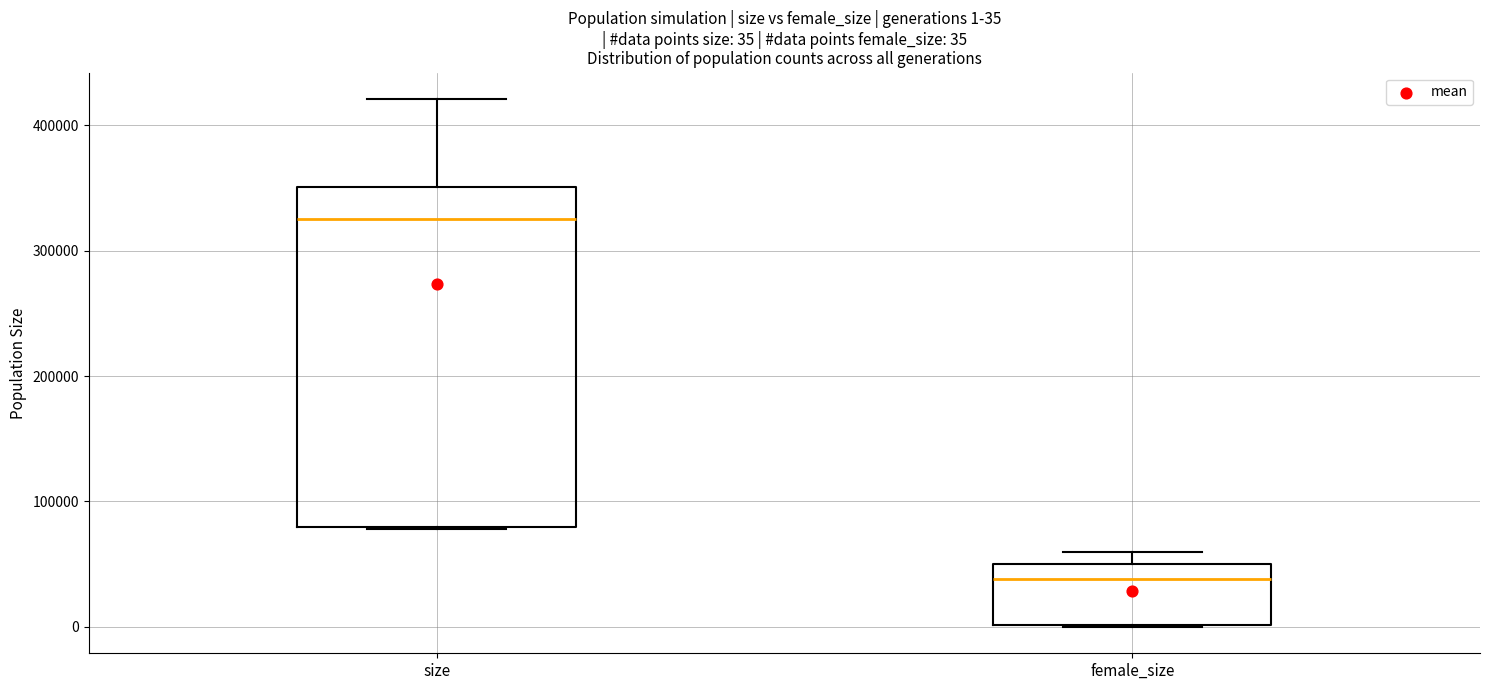

Which box has the lowest median line?

female_size